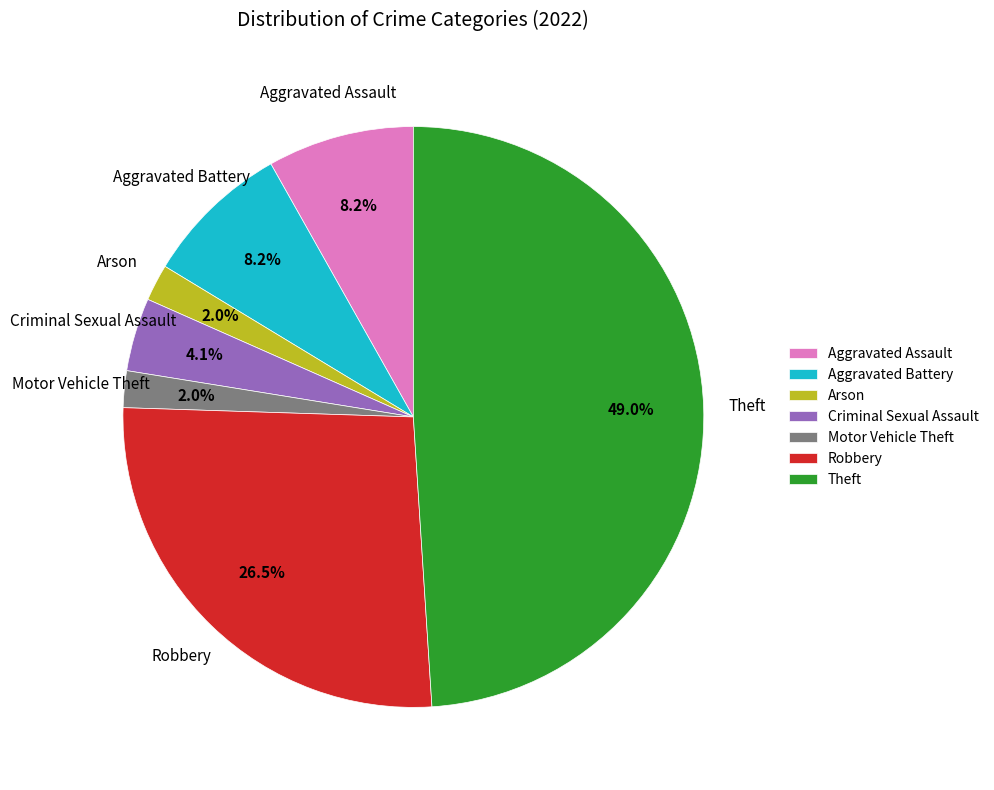

To the nearest percent, what is the difference between the Motor Vehicle Theft and Aggravated Battery slice percentages?

6%